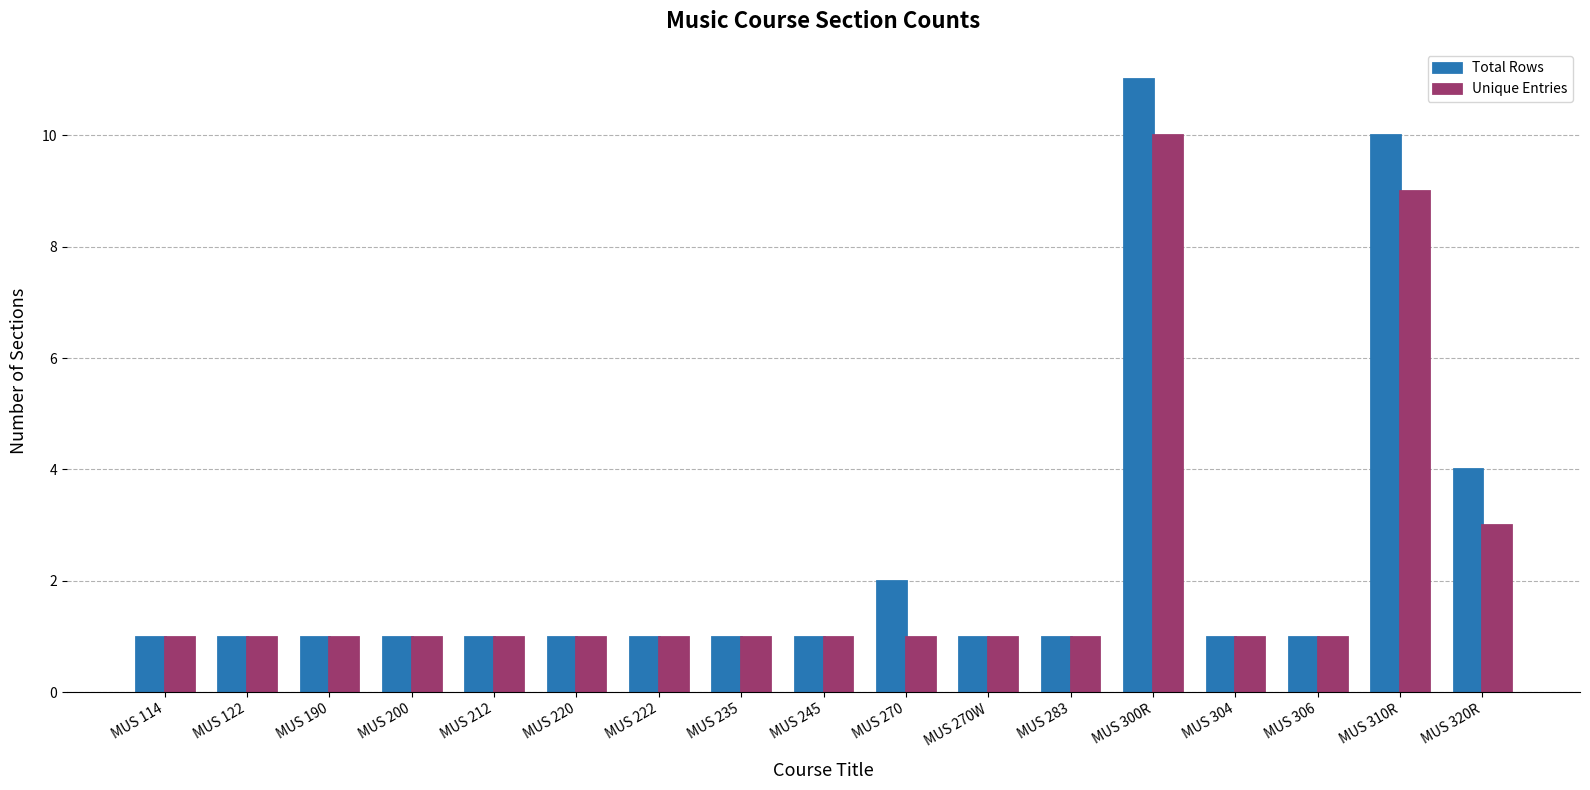

Between MUS 283 and MUS 310R, which series saw the biggest shift?

Total Rows